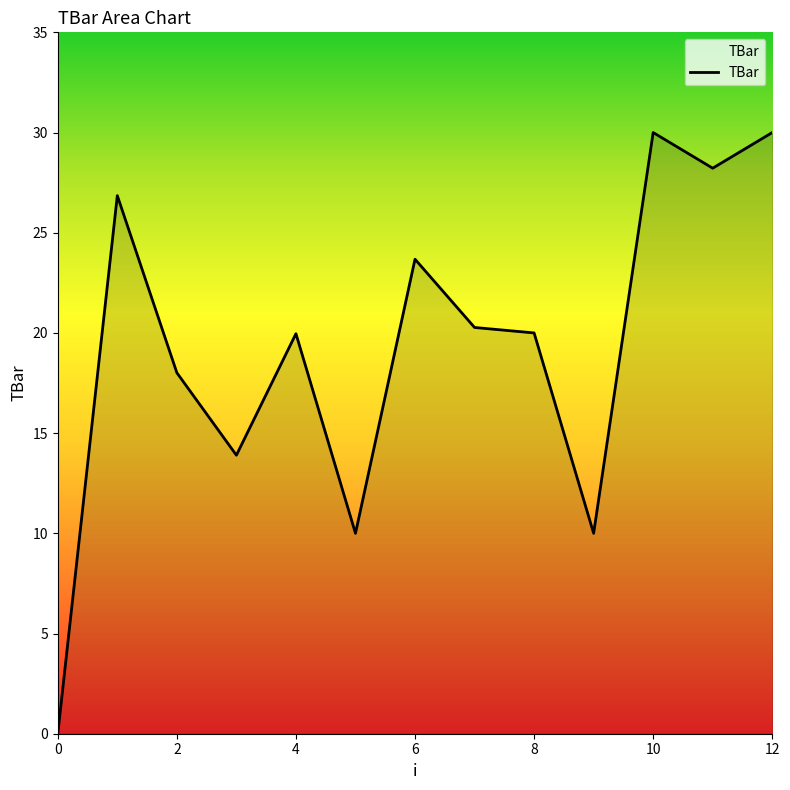

How many values are above zero?

12